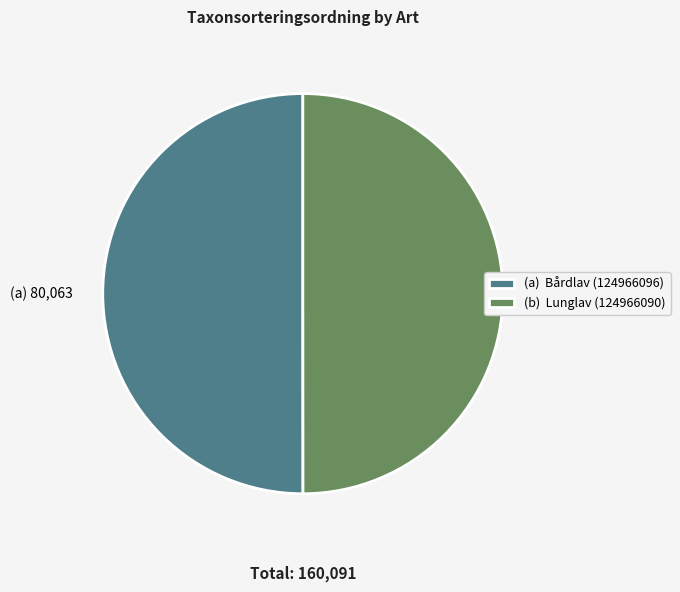

Approximately how many times larger is the value at (b) Lunglav (124966090) compared to (a) Bårdlav (124966096)?

1.0